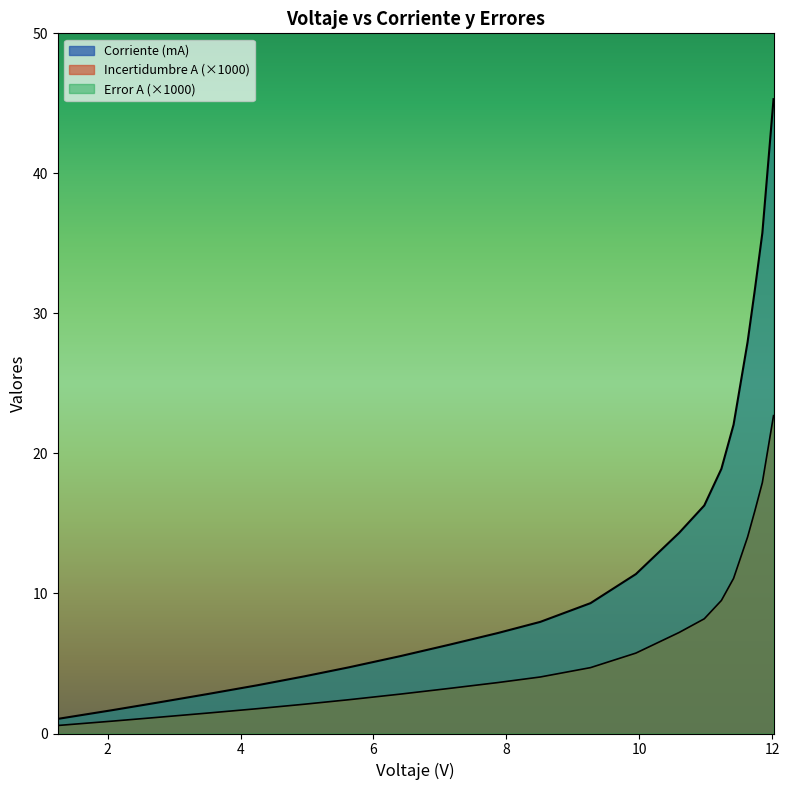

At 2.0664, list the series in order from largest to smallest.

Error A, Corriente (mA), Incertidumbre A